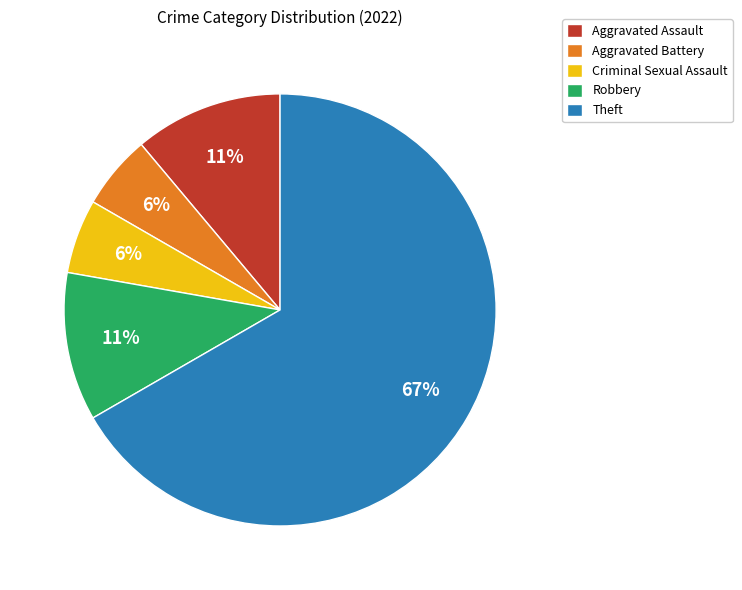

To the nearest percent, what portion does Robbery represent?

11%